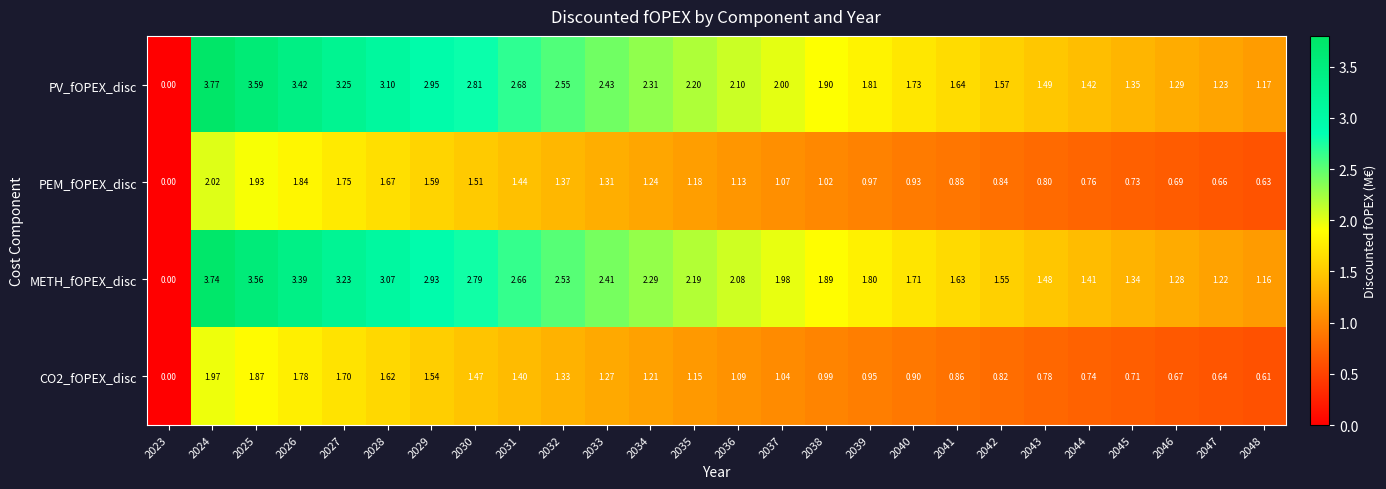

Is the value of PEM_fOPEX_disc at 2046 greater than the value of PV_fOPEX_disc at 2048?

No